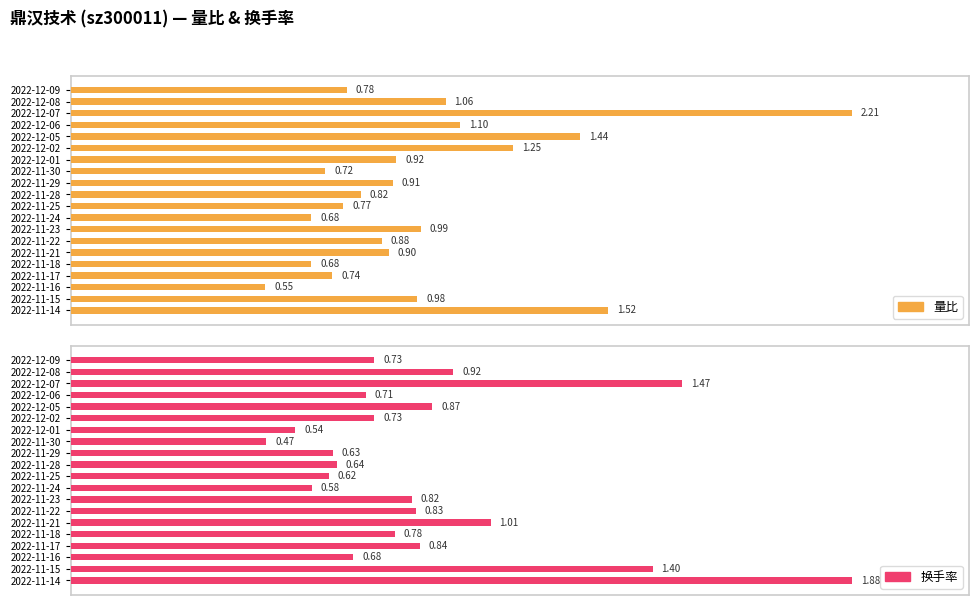

Are the bars horizontal?

Yes